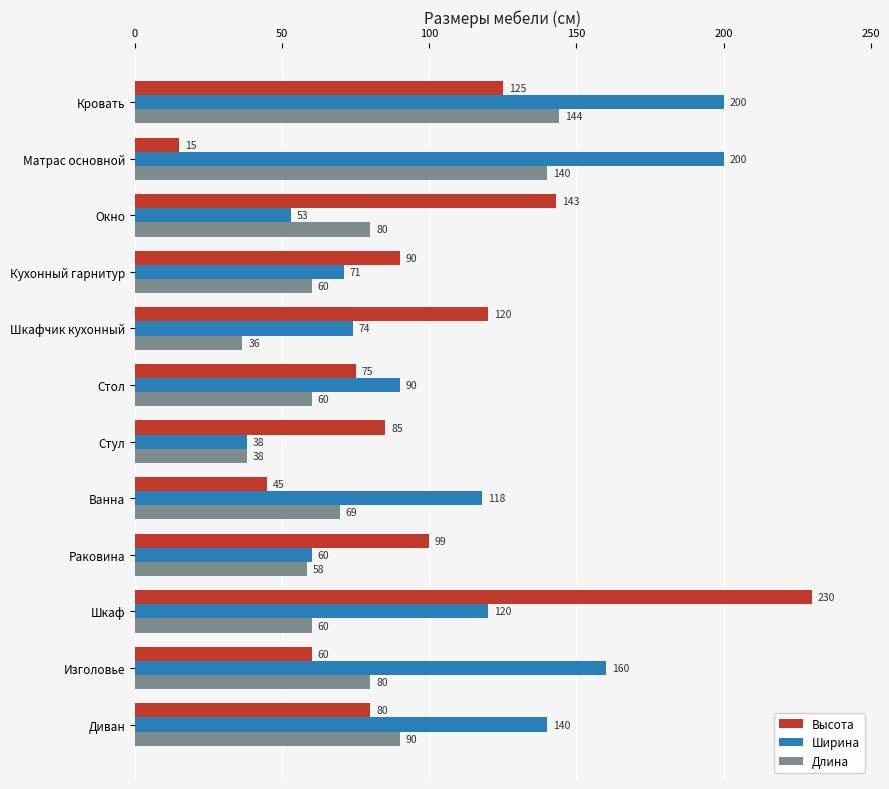

What value does the Высота series have at Шкафчик кухонный?

120.0